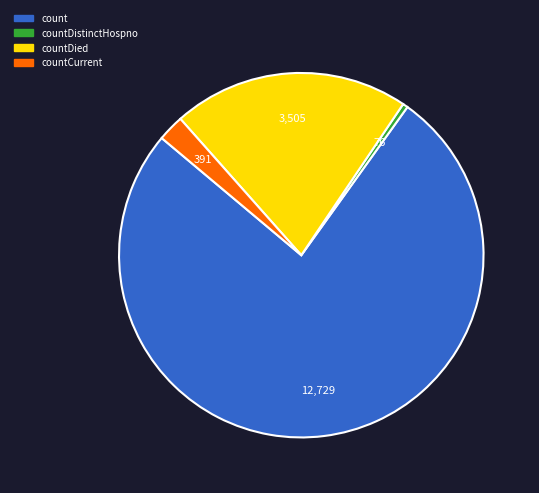

Does any single category account for the majority?

Yes